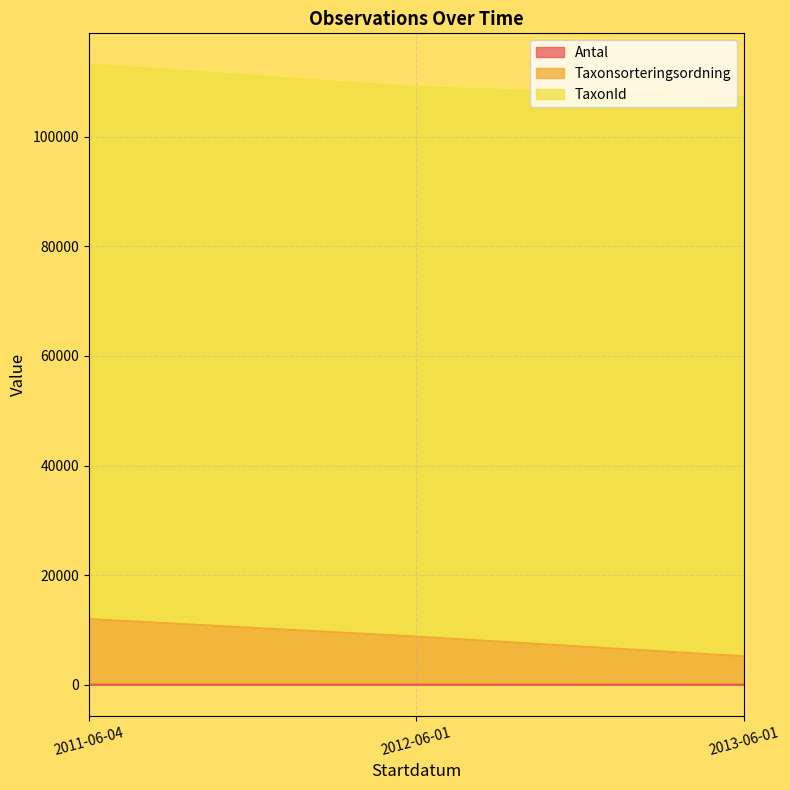

What is the approximate value of Taxonsorteringsordning at 2011-06-04?

11969